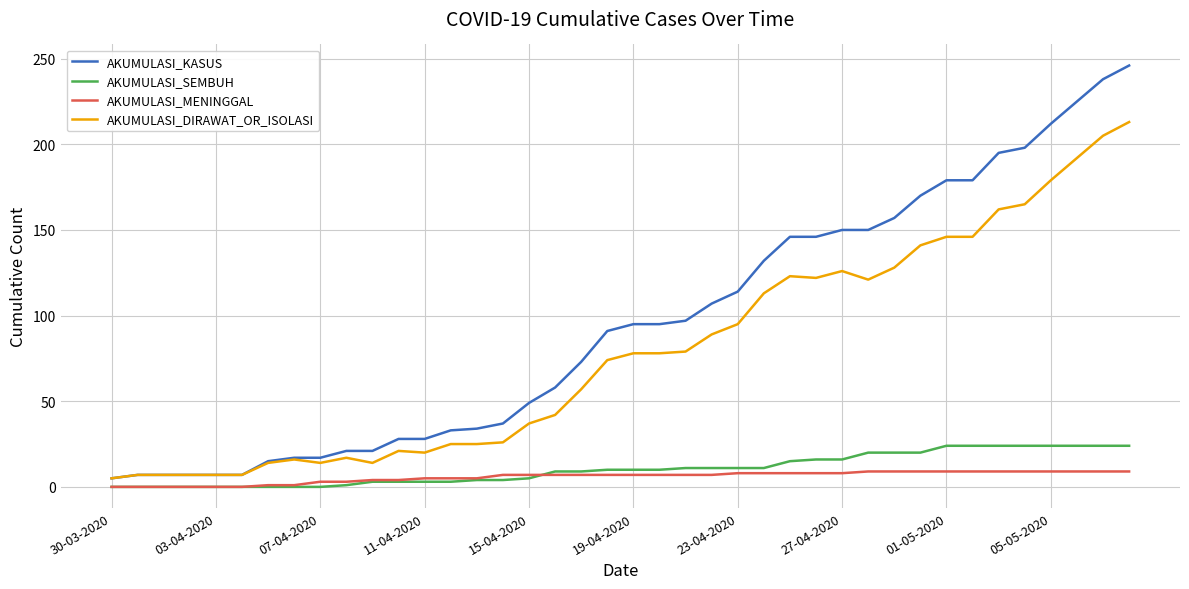

Which series has the largest range (max minus min)?

AKUMULASI_KASUS